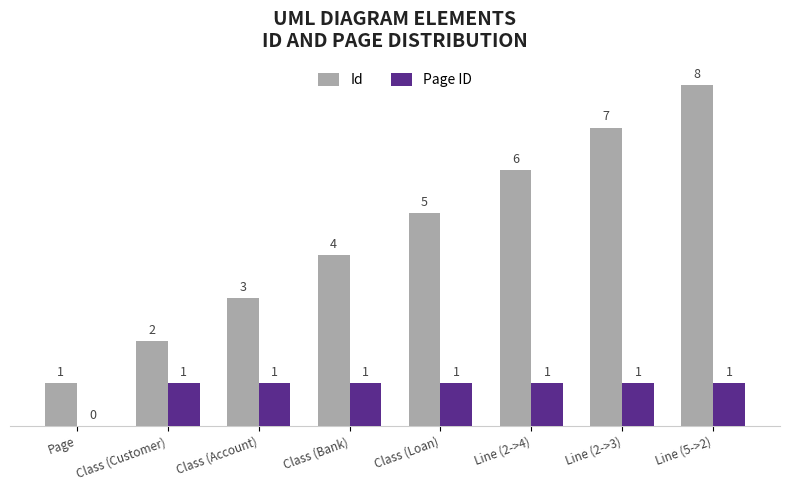

What is the total value across all series at Class (Bank)?

5